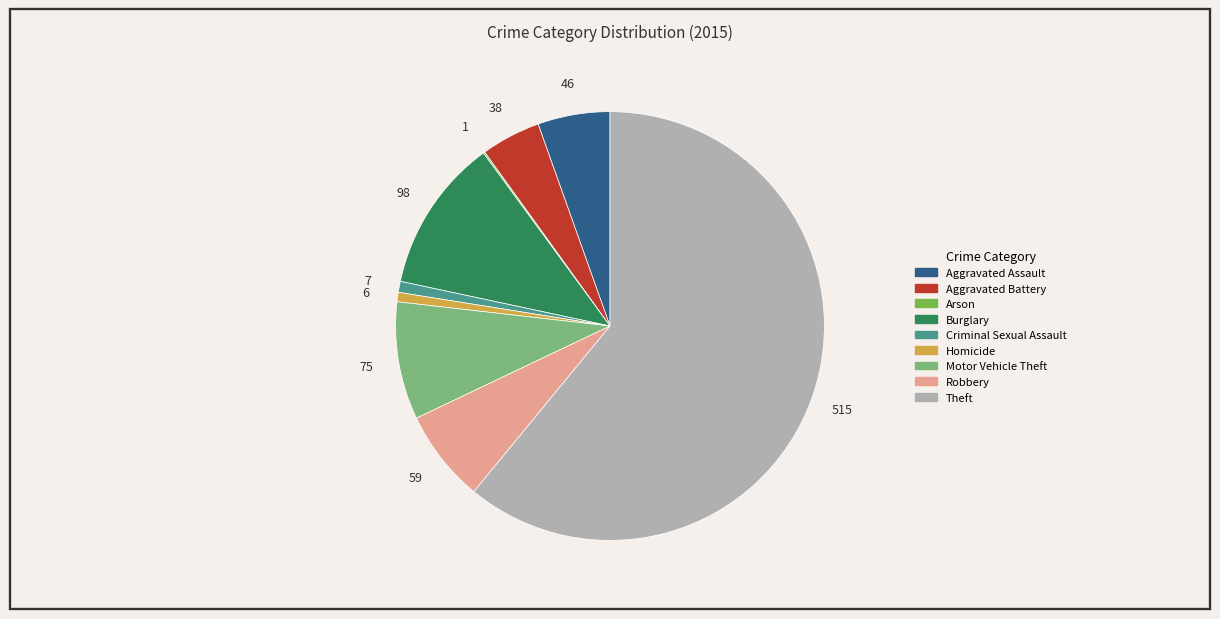

The Aggravated Assault slice represents 11% of the pie. True or false?

False